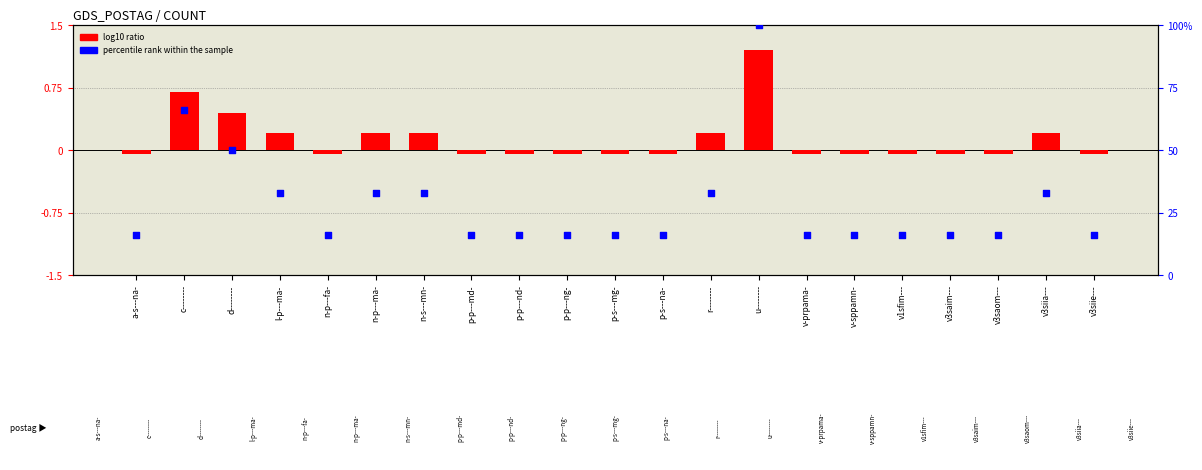

Which series contains the lowest Y value?

log10 ratio